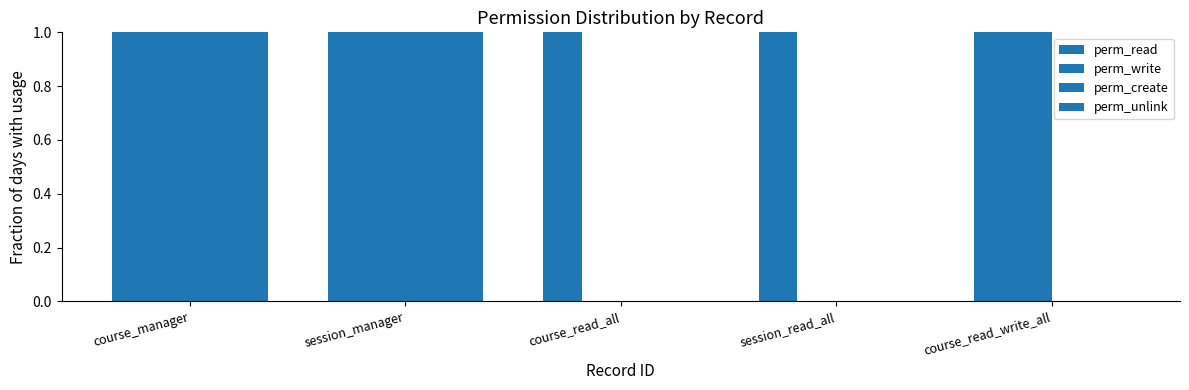

What is the approximate value of perm_unlink at session_manager?

1